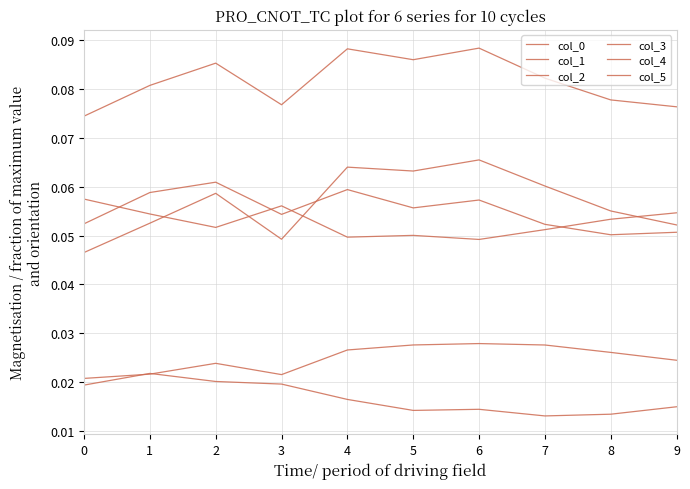

What is the sum of all col_2 values?

0.5